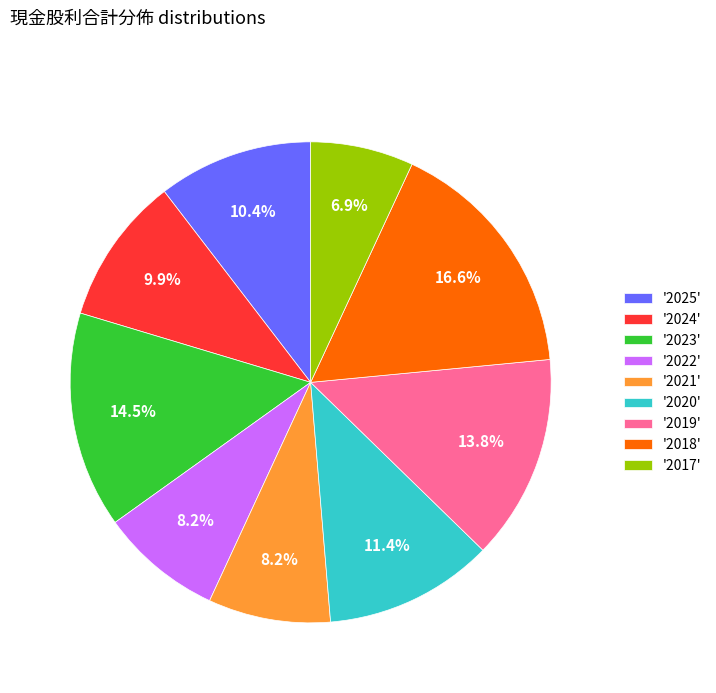

What portion of the pie excludes '2023'?

85.5%